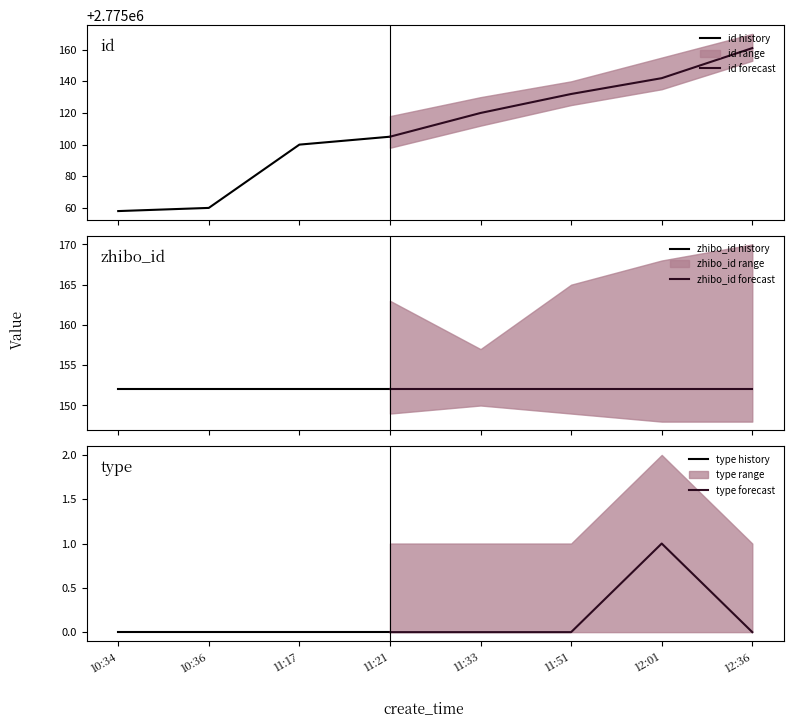

What is the spread (max minus min) of values at 11:17?

2775100